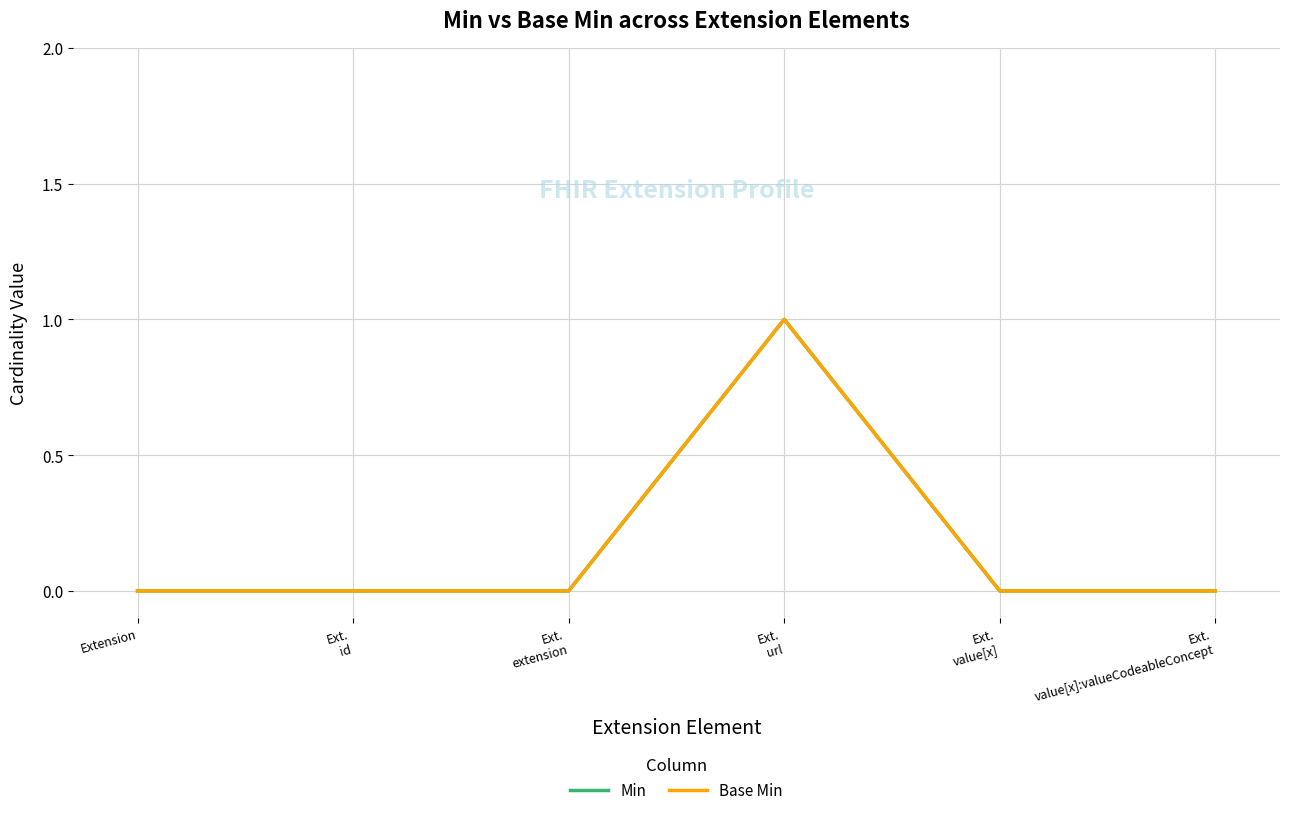

True or false: Min and Base Min intersect in this chart.

False